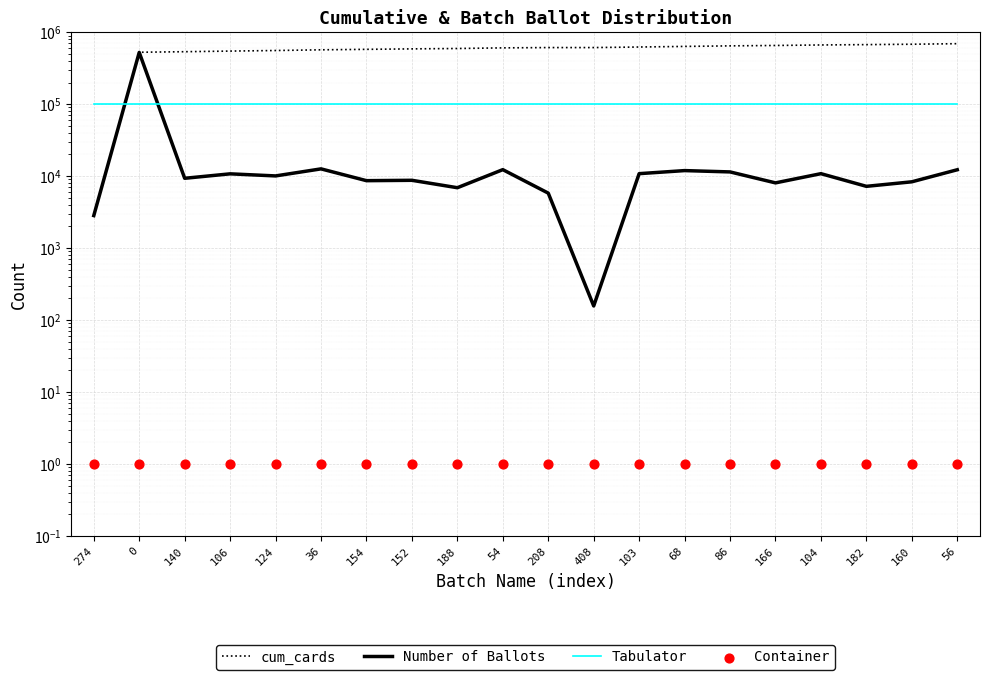

Which series reaches the maximum Y coordinate?

cum_cards